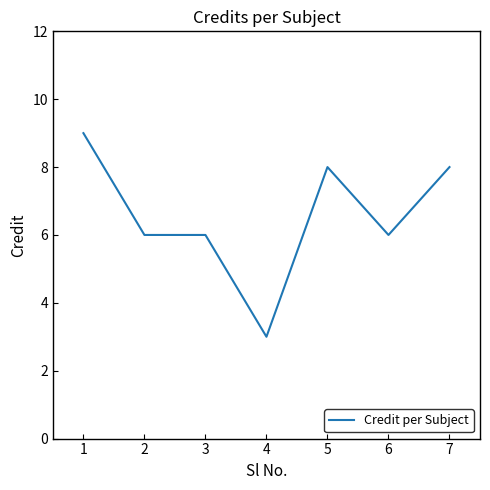

What is the sum of the values at 4 and 2?

9